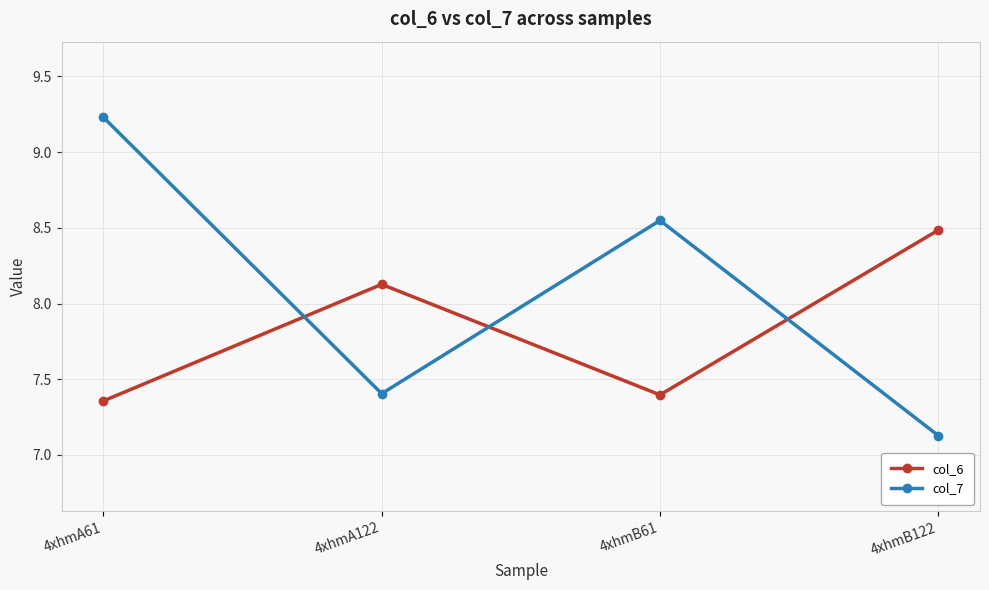

In col_7, how many points are lower than both neighbors (excluding endpoints)?

1